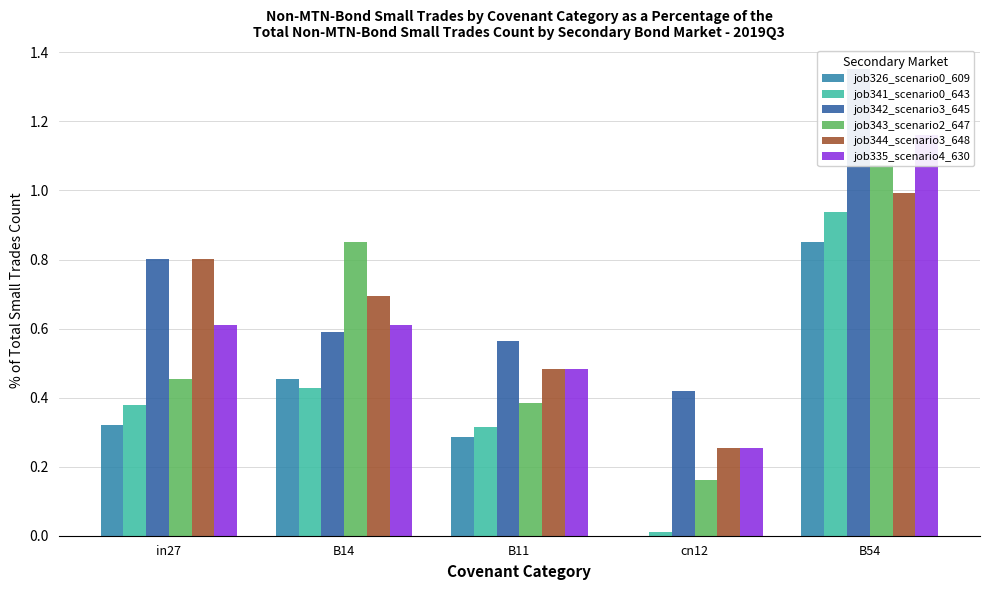

What are all the series names shown in the legend?

job326_scenario0_609, job341_scenario0_643, job342_scenario3_645, job343_scenario2_647, job344_scenario3_648, job335_scenario4_630